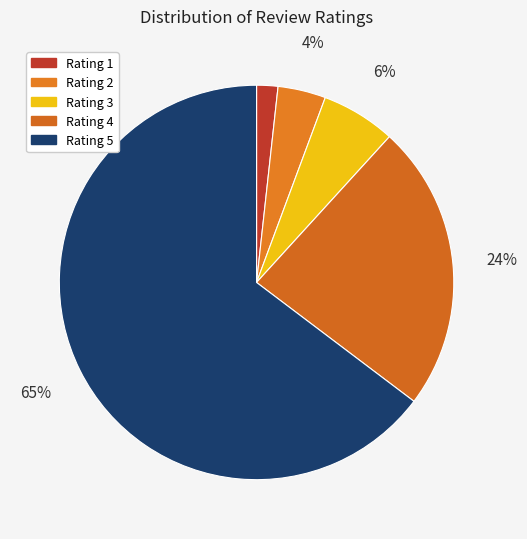

To the nearest percent, what is the average slice percentage?

20%